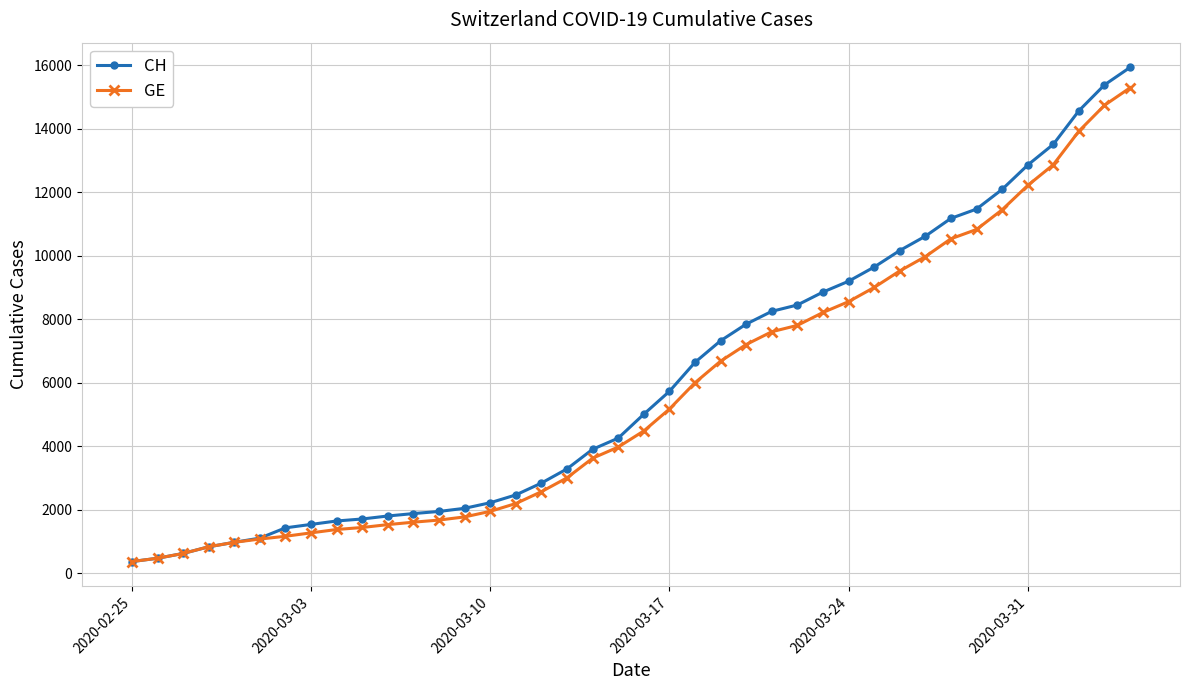

What is the value of the CH point at the 23rd from the left?

6644